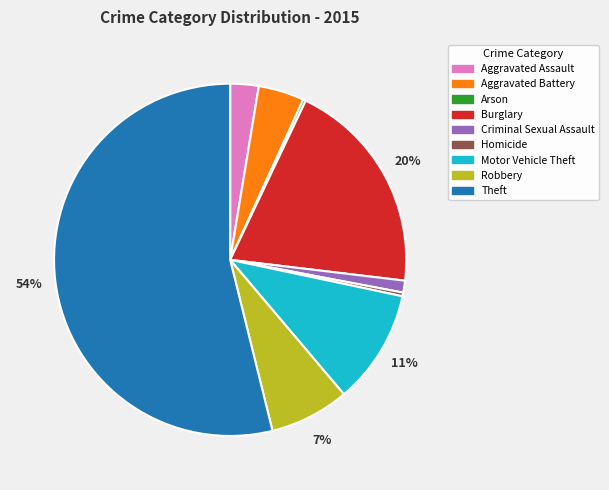

To the nearest percent, what portion does Burglary represent?

20%